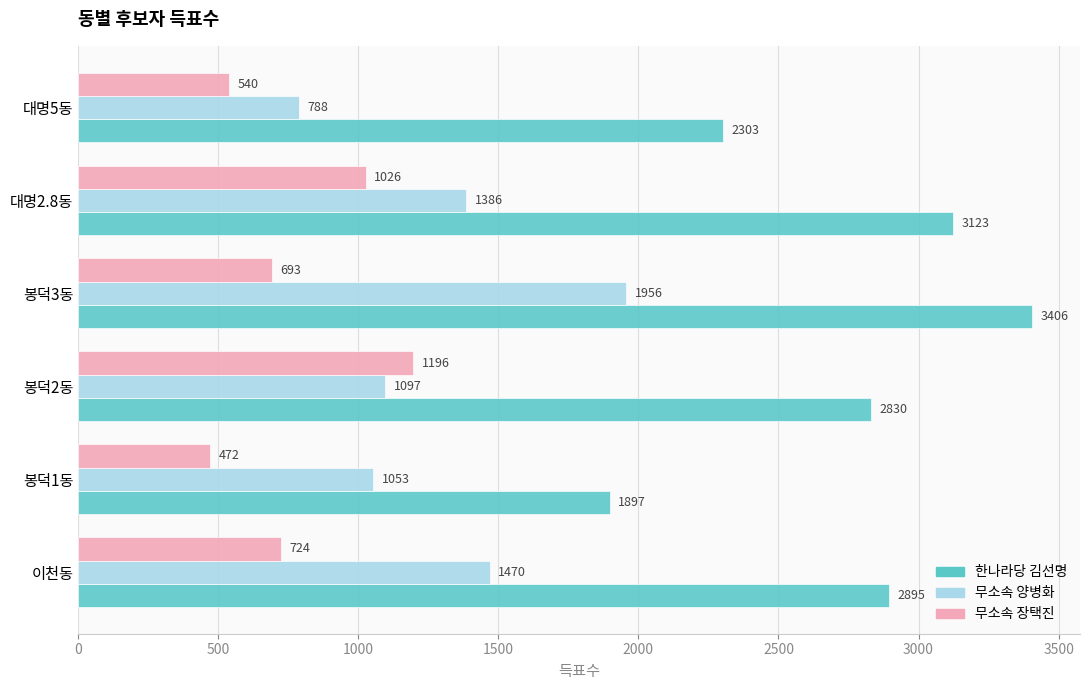

What is the sum of all 무소속 장택진 values?

4651